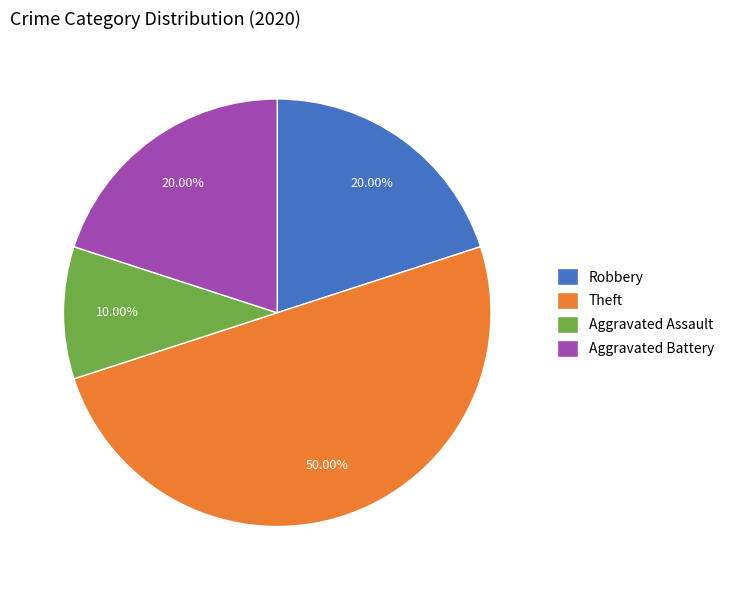

What percentage is the Robbery slice, to the nearest percent?

20%